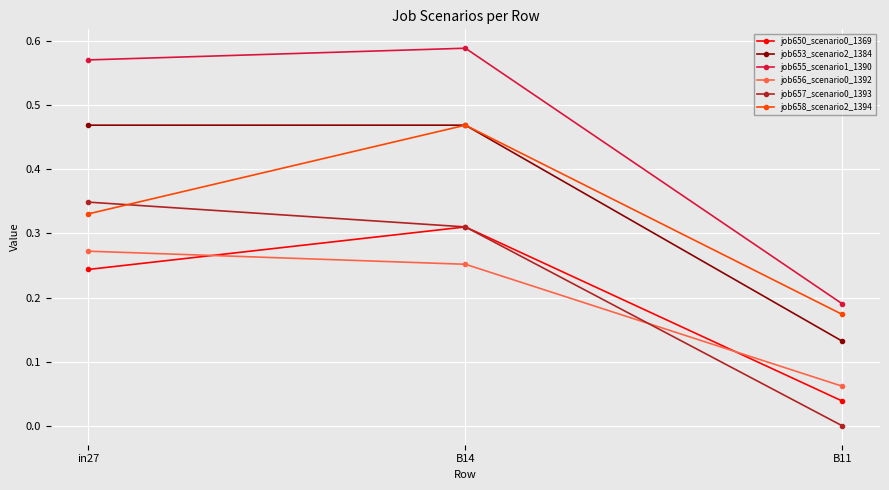

The value of job658_scenario2_1394 at B14 is 0.2. True or false?

False